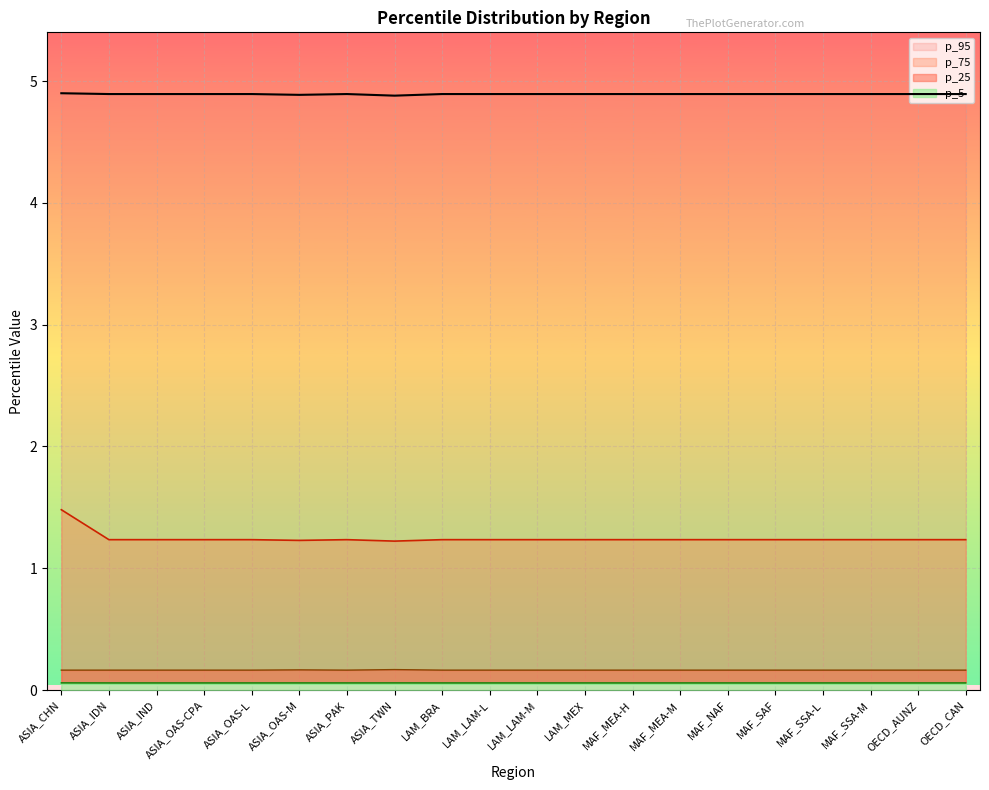

At MAF_SAF, list the series in order from smallest to largest.

p_5, p_25, p_75, p_95